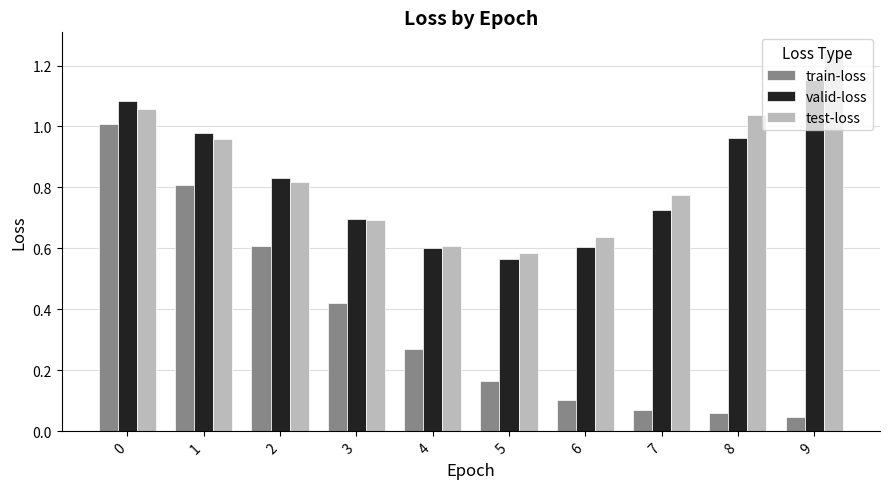

What is the total value across all series at 8?

2.1